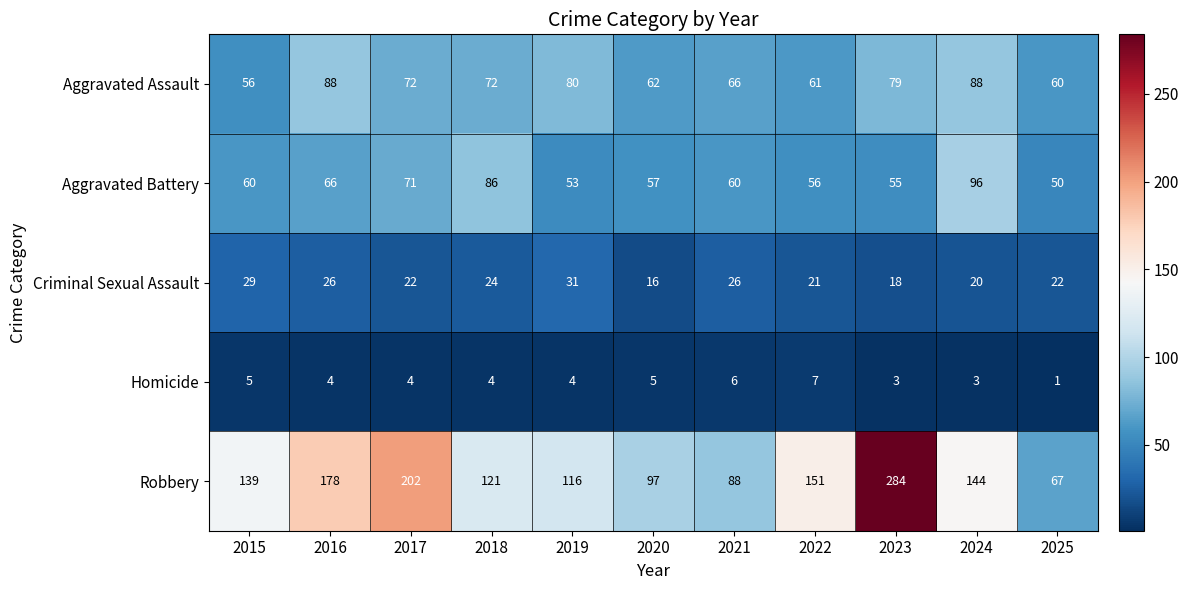

At how many categories does at least one series exceed 184?

2